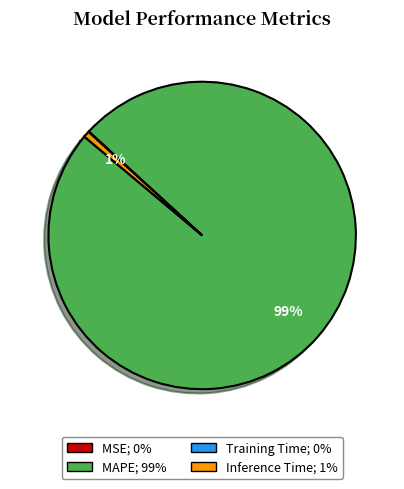

Is there a majority slice in this chart?

Yes